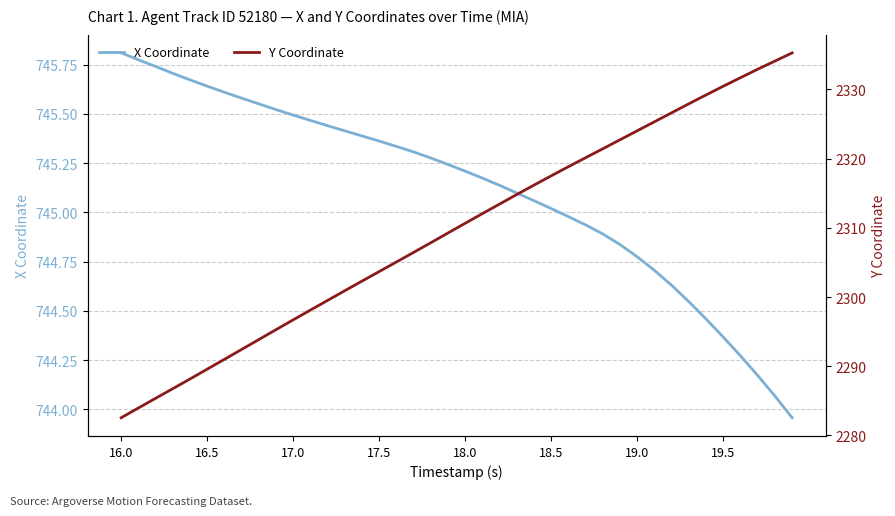

True or false: X Coordinate has more than 2 interior local peaks.

False